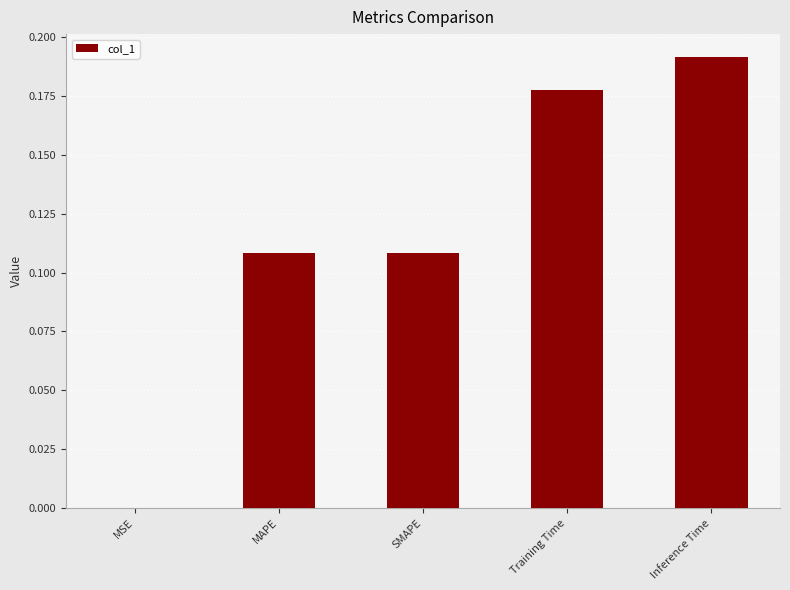

What is the change in value from MAPE to Training Time?

+0.1